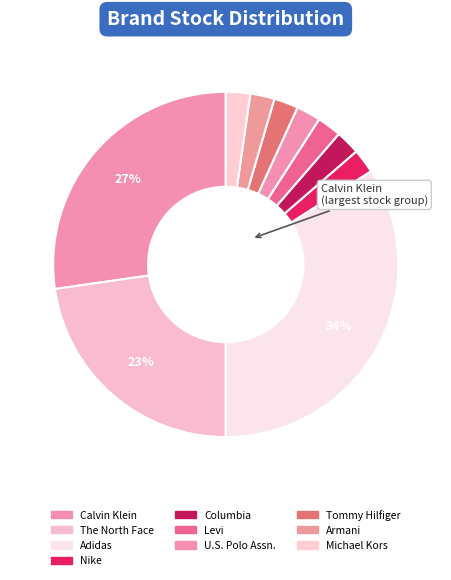

Count the number of slices in the pie.

10